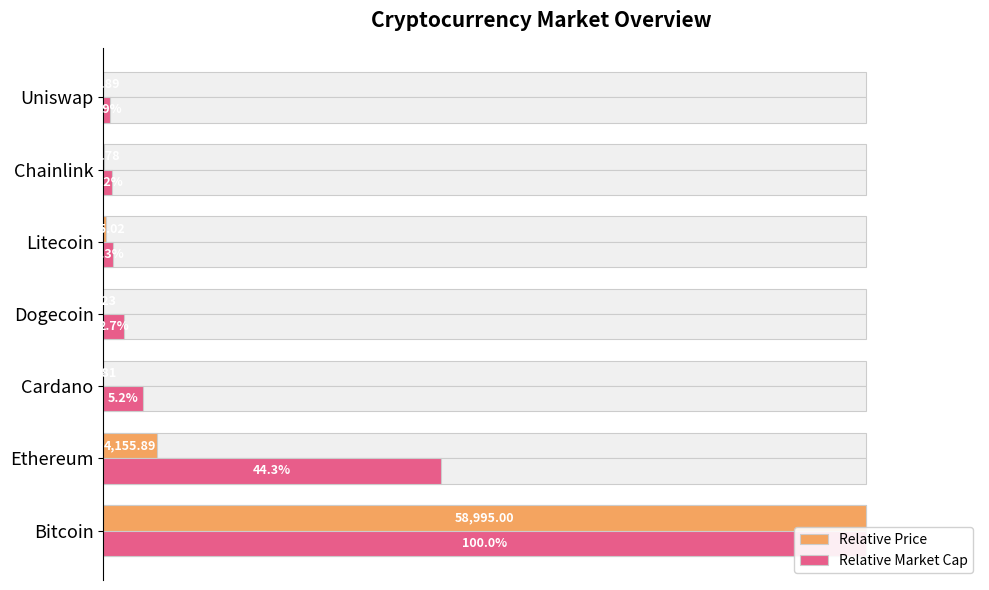

Is it true that Relative Market Cap equals 1.9 at 100?

False